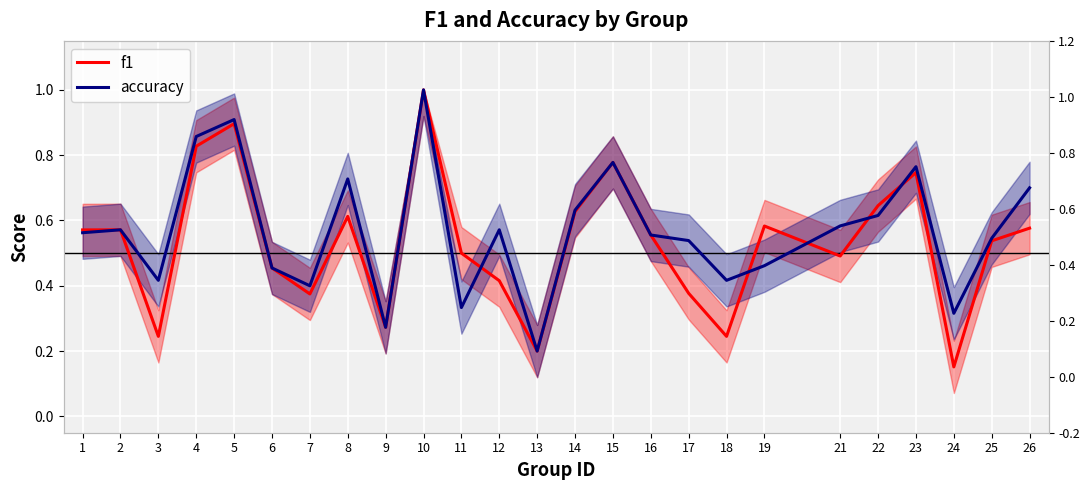

How many intersections are there between accuracy and f1?

5